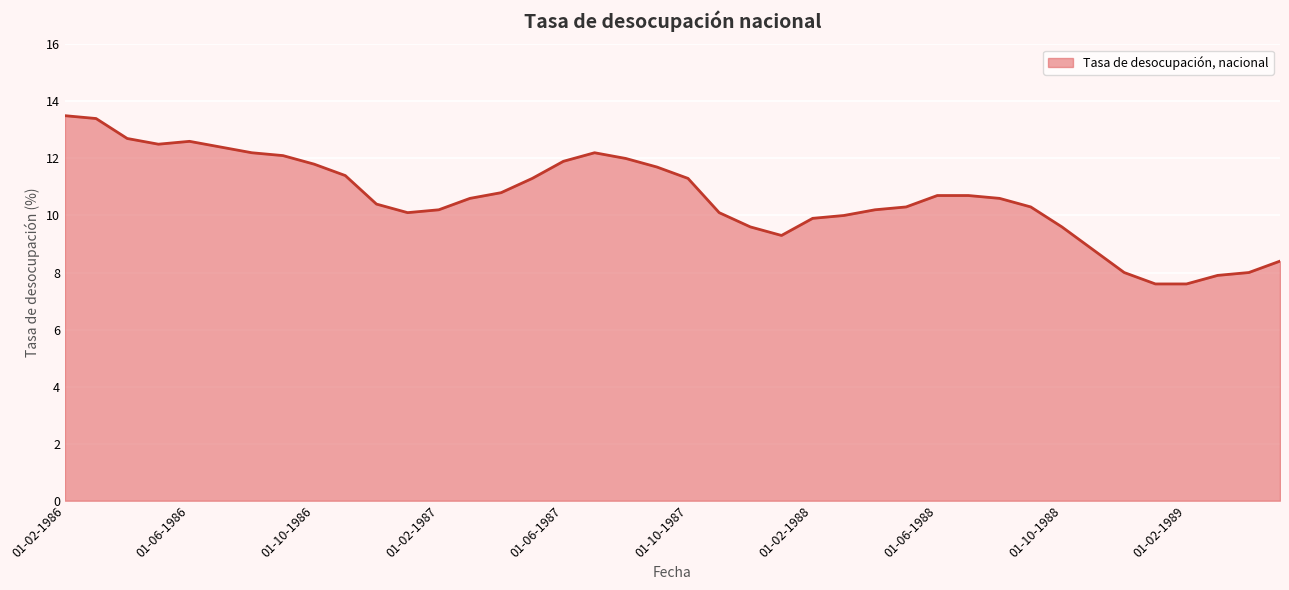

What is the difference between the maximum and minimum values?

5.9